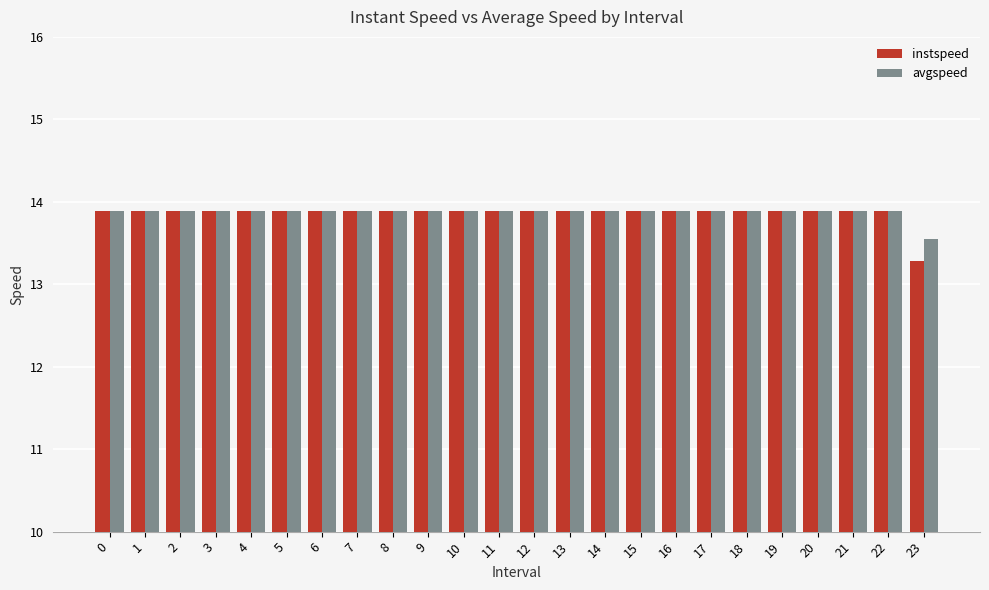

True or false: instspeed has a value of 18.9 at 12.

False